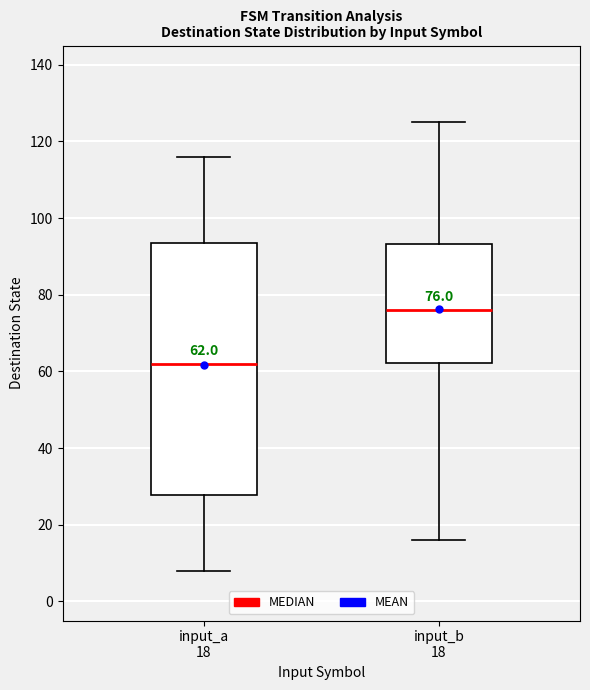

Comparing the boxes themselves (not the whiskers), which one is the tallest?

input_a 18